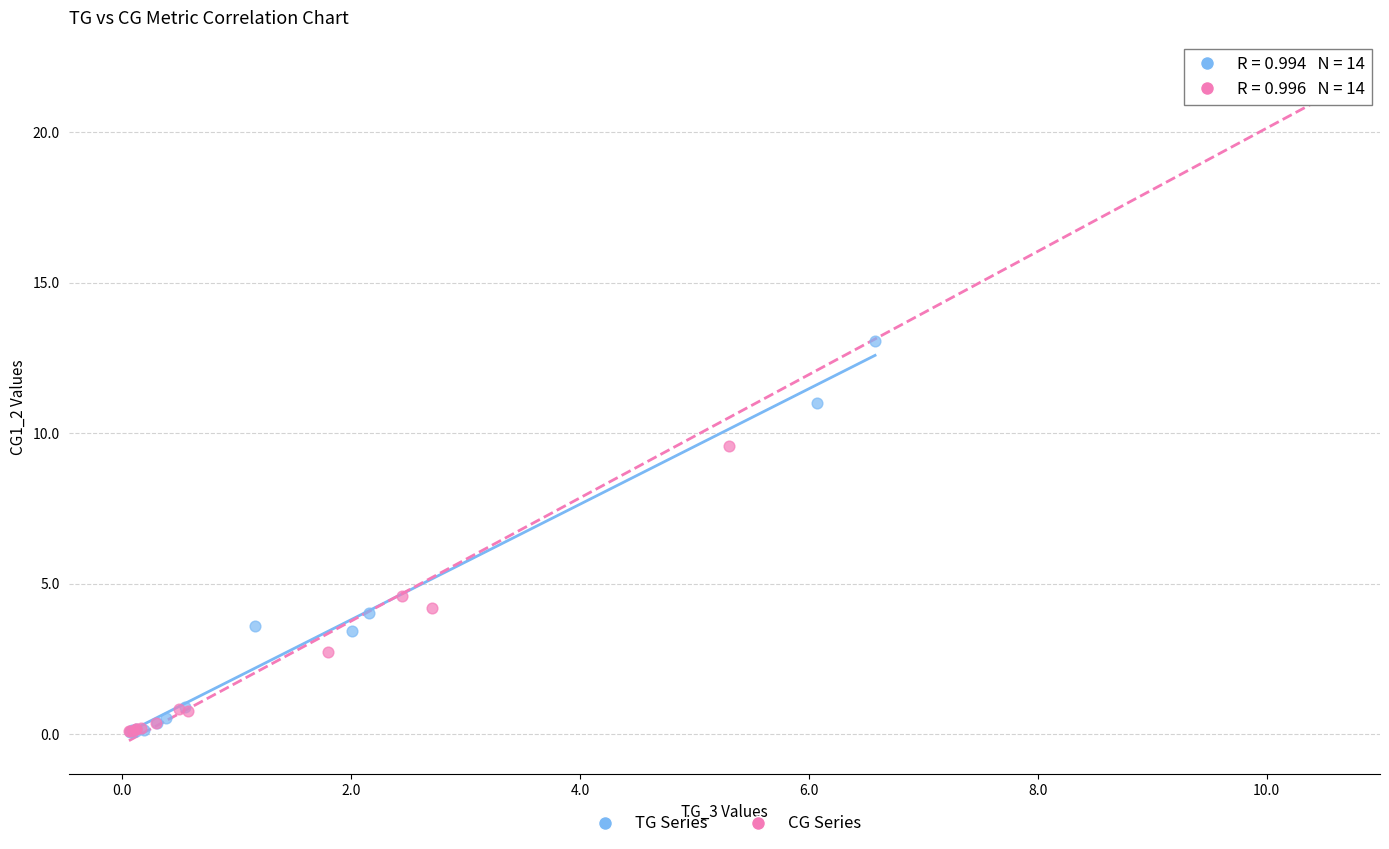

Which series has the widest spread of Y values?

CG Series